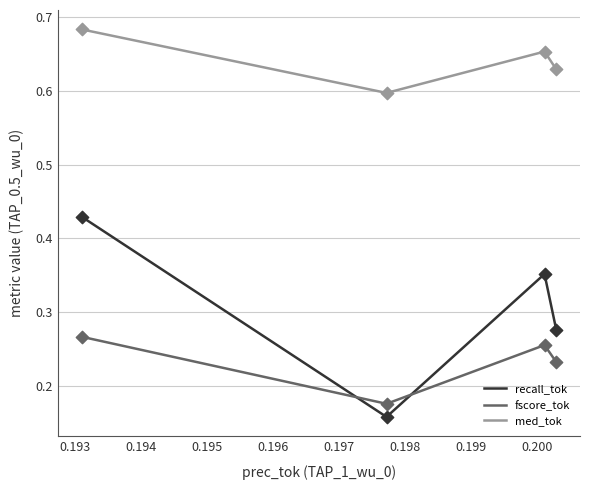

What are all the series names shown in the legend?

recall_tok, fscore_tok, med_tok